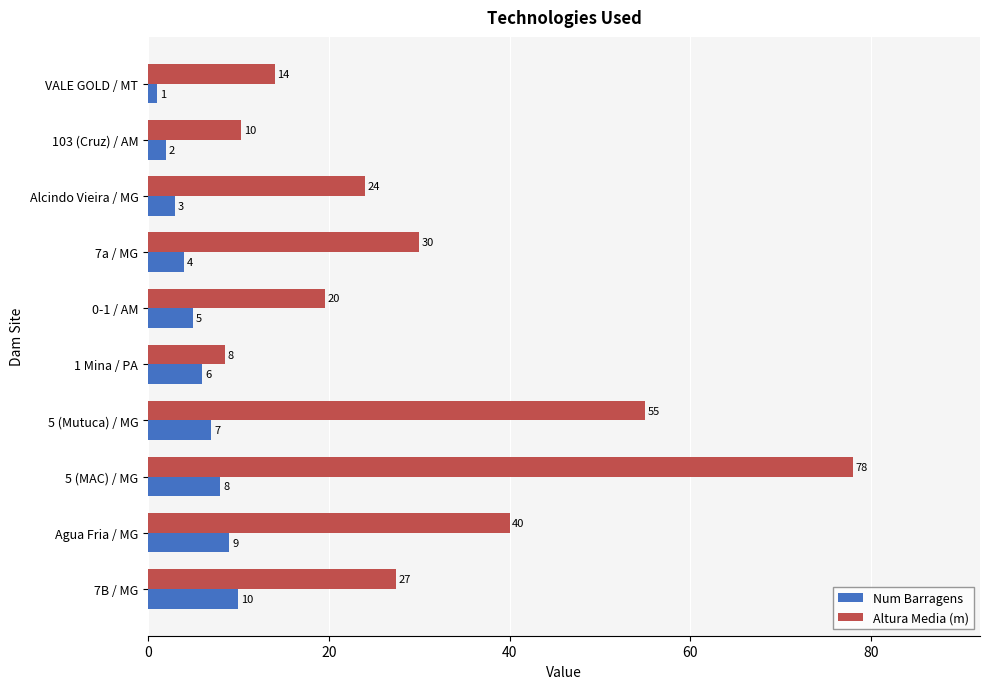

What is the average value of the Num Barragens series?

5.5